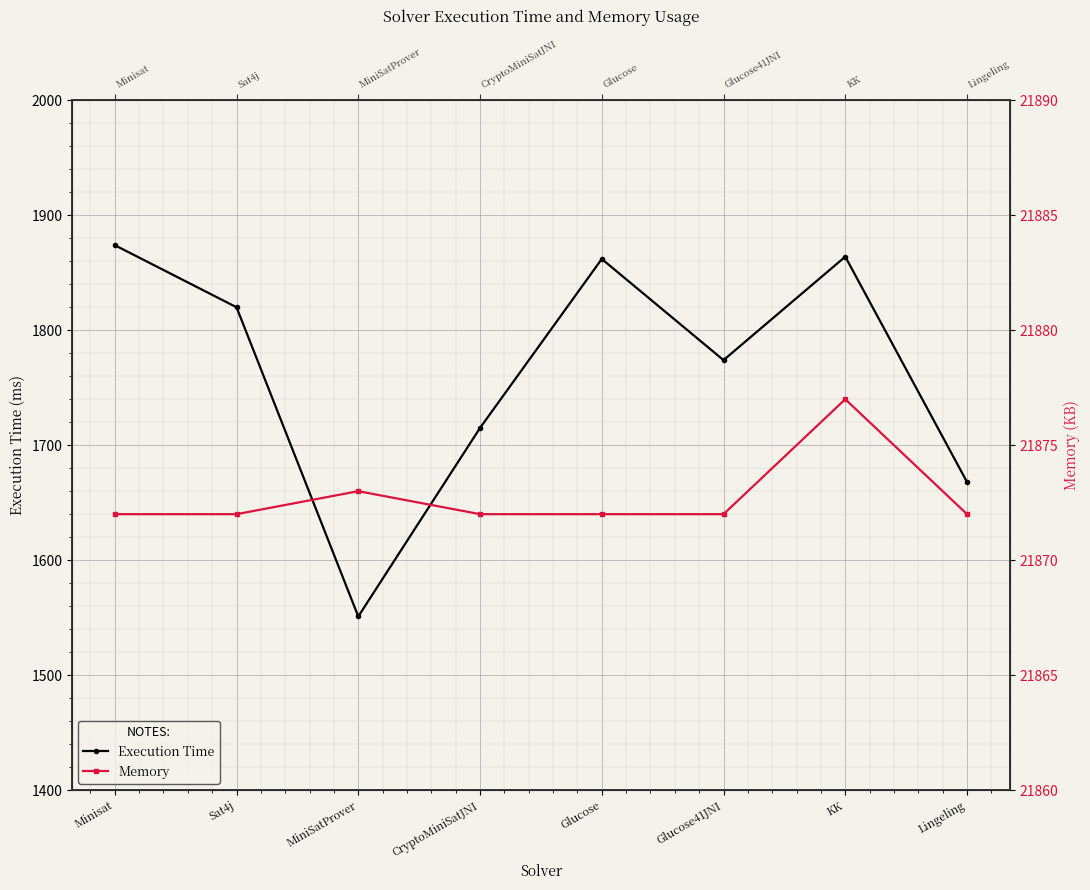

The value of Execution Time at Glucose is 1862. True or false?

True